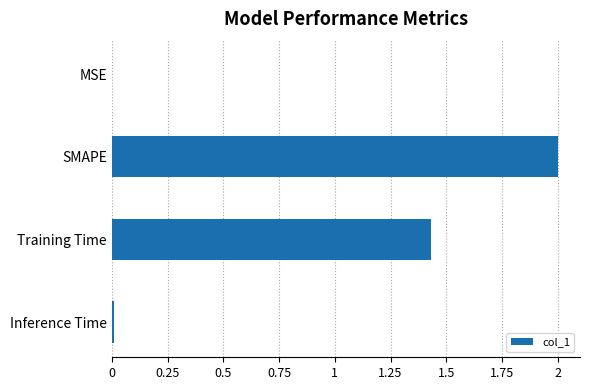

What is the maximum value shown in the chart?

2.0